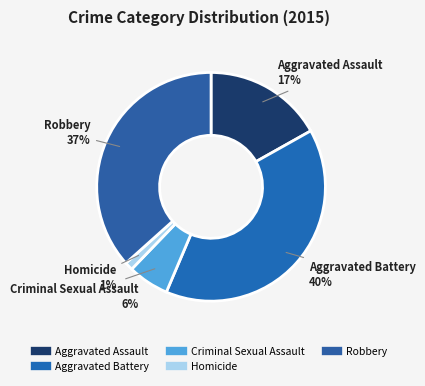

Do Homicide and Criminal Sexual Assault together represent more than half of the pie?

No